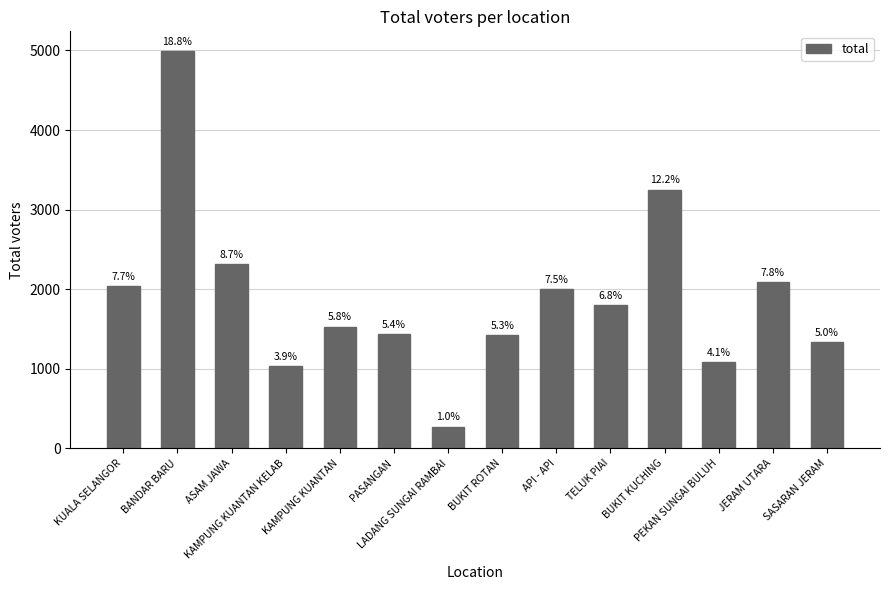

Reading right to left, extract all data points from this chart.

SASARAN JERAM=1333	JERAM UTARA=2084	PEKAN SUNGAI BULUH=1079	BUKIT KUCHING=3252	TELUK PIAI=1797	API - API=2003	BUKIT ROTAN=1420	LADANG SUNGAI RAMBAI=273	PASANGAN=1436	KAMPUNG KUANTAN=1530	KAMPUNG KUANTAN KELAB=1028	ASAM JAWA=2311	BANDAR BARU=4991	KUALA SELANGOR=2036